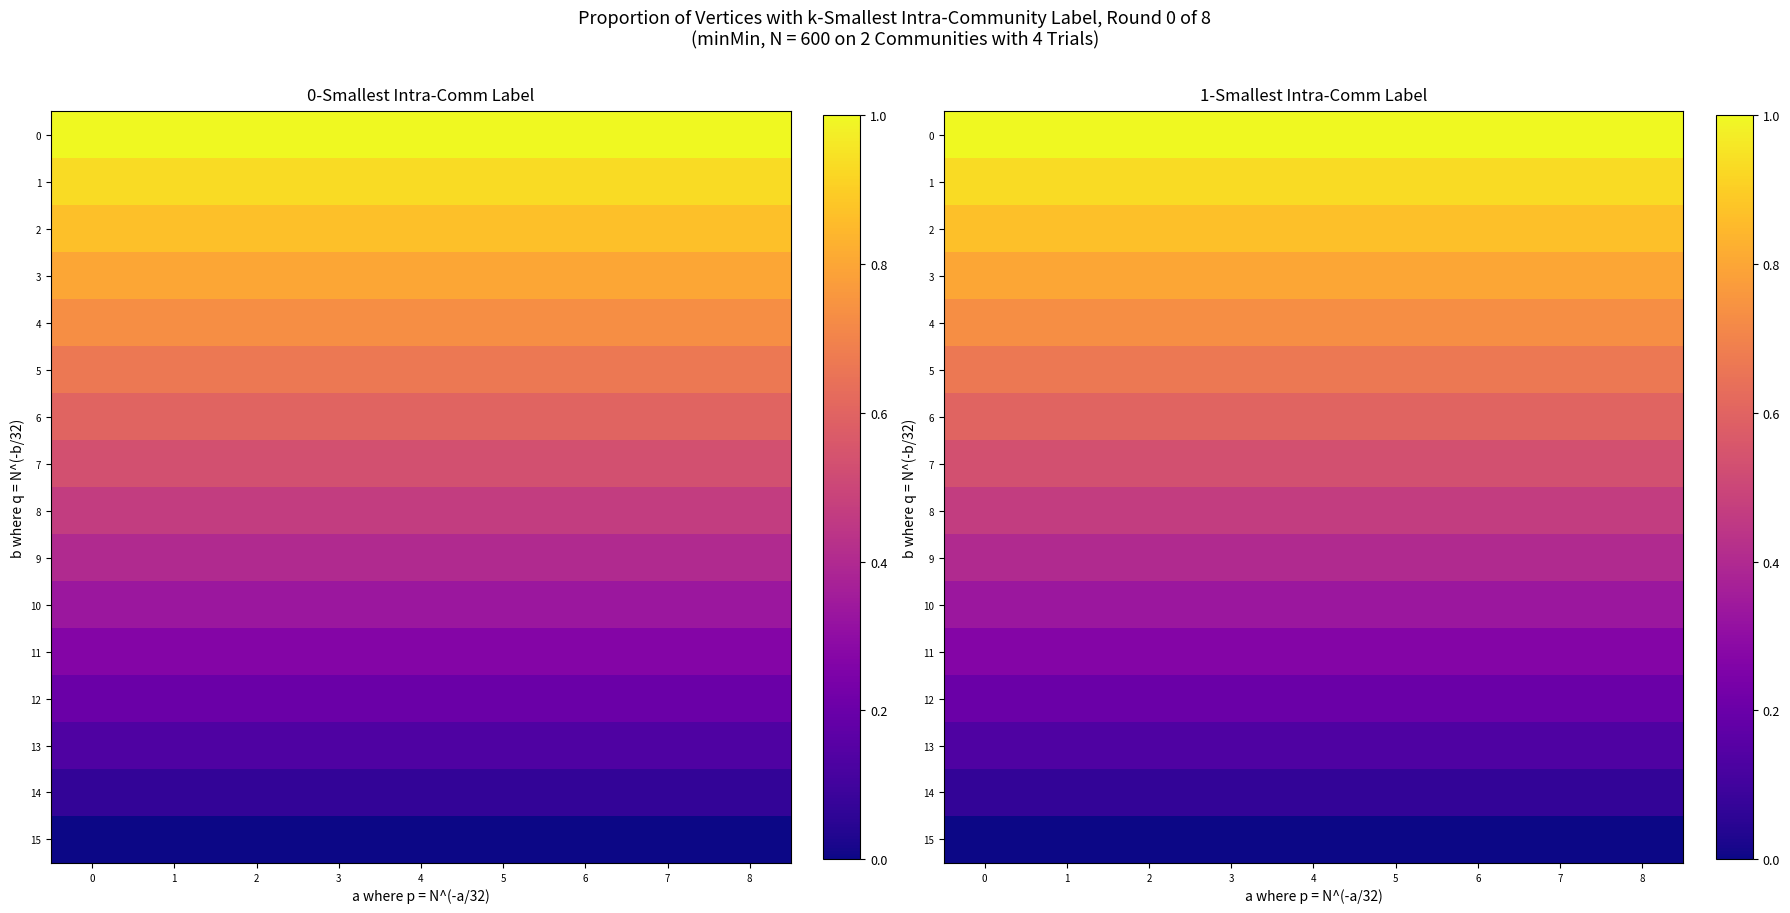

What is the sum of the 3 values at 1 and 7?

1.6